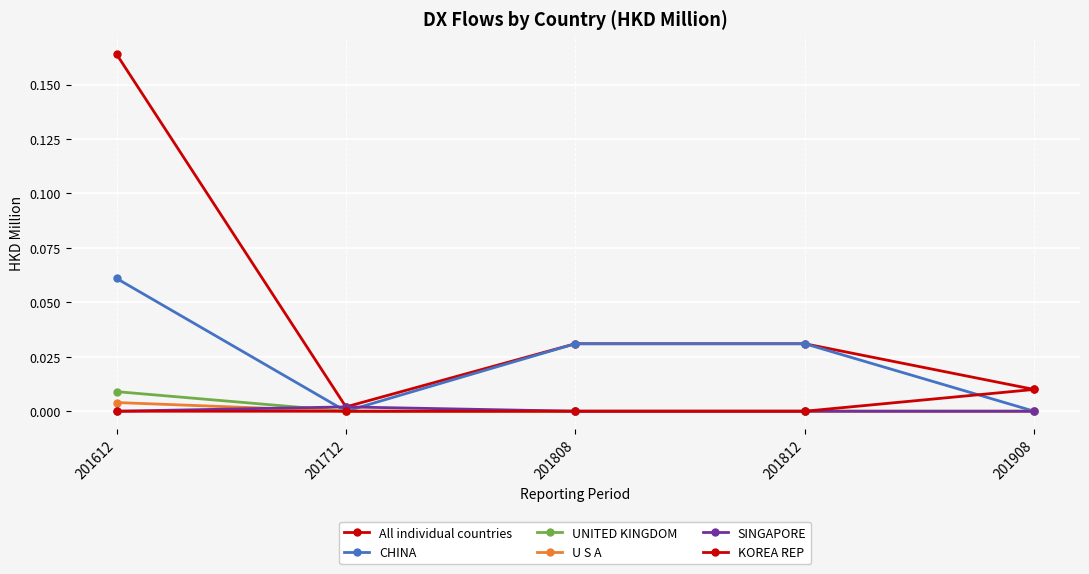

How many lines are shown in the chart?

6